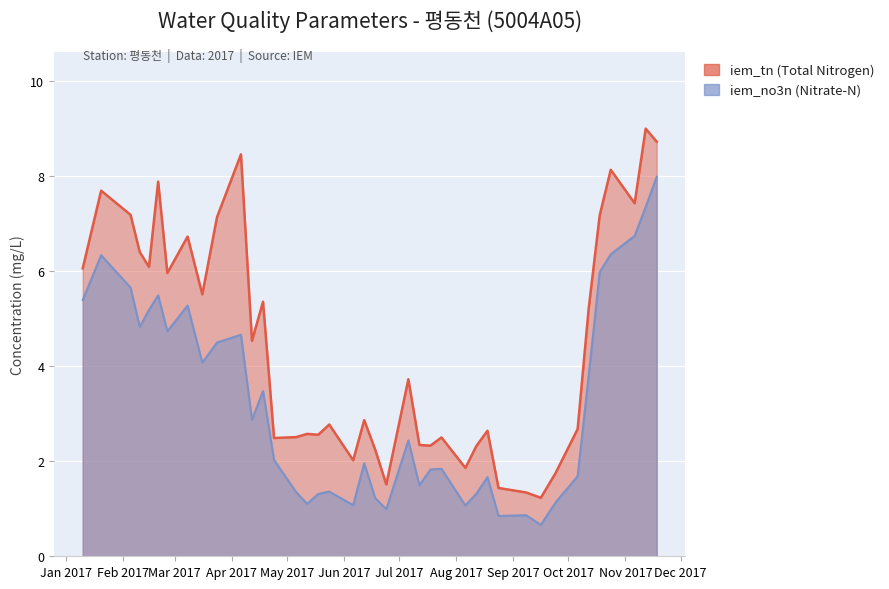

How many interior local valleys does the iem_tn series have?

12